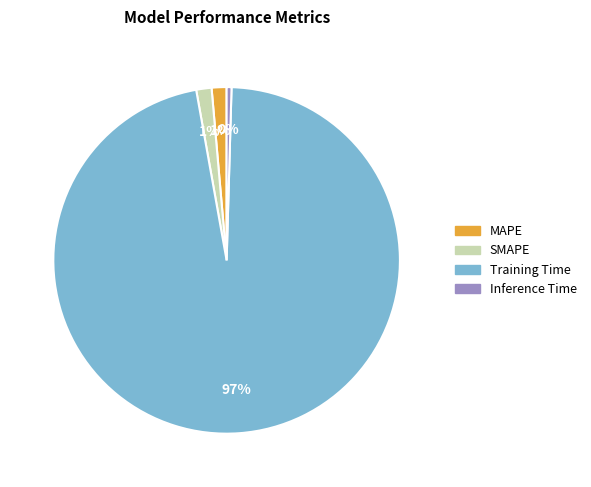

Do Training Time and MAPE together represent more than half of the pie?

Yes